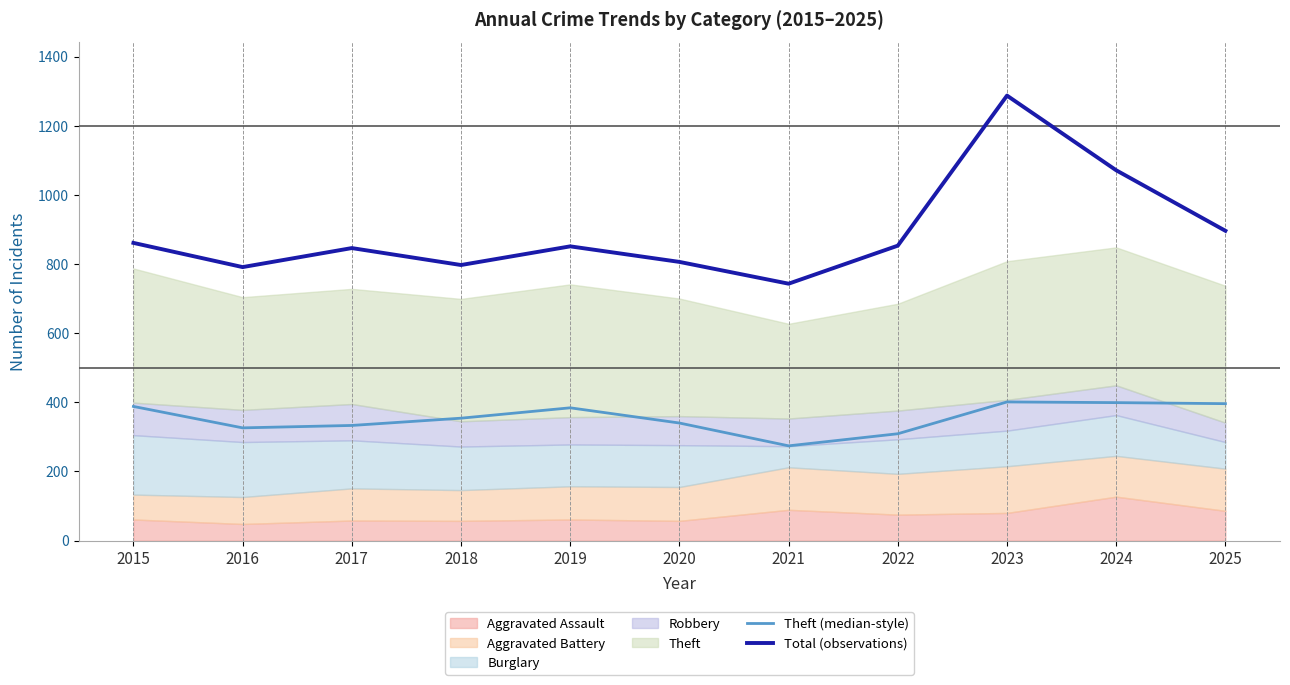

True or false: Total (observations) has more than 2 points higher than both neighbors.

True